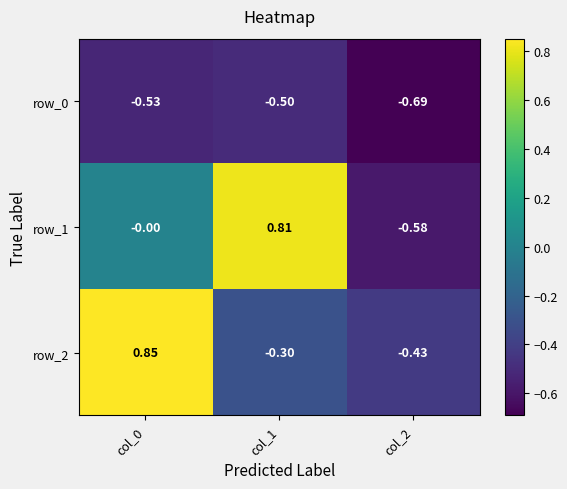

True or false: row_0 has a value of -0.9 at col_0.

False